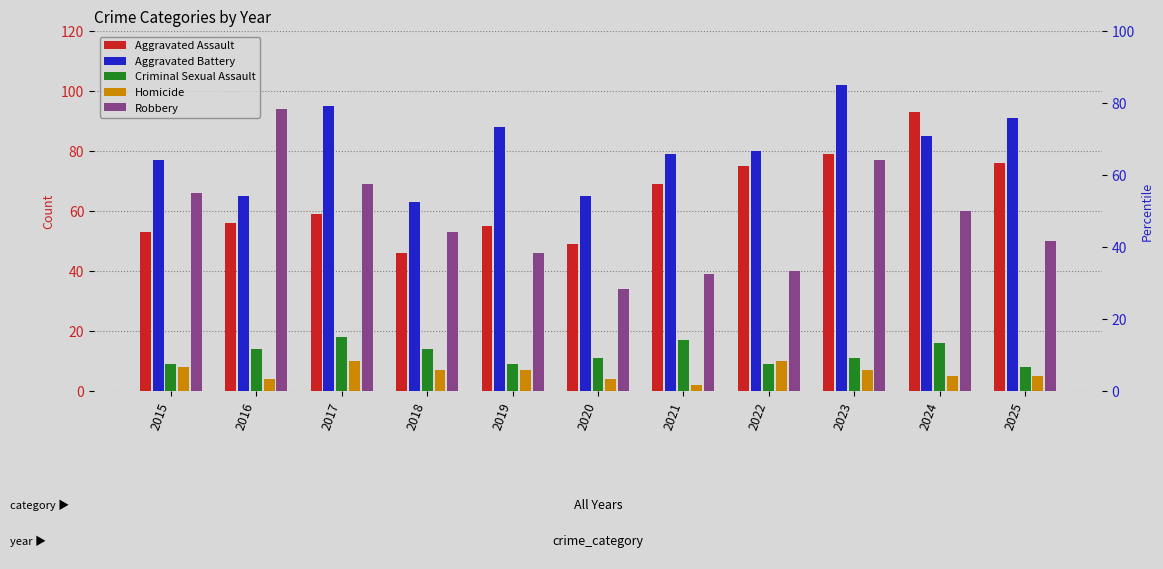

Reading left to right, transcribe all the data shown in this chart.

Aggravated Assault: 53	56	59	46	55	49	69	75	79	93	76
Aggravated Battery: 77	65	95	63	88	65	79	80	102	85	91
Criminal Sexual Assault: 9	14	18	14	9	11	17	9	11	16	8
Homicide: 8	4	10	7	7	4	2	10	7	5	5
Robbery: 66	94	69	53	46	34	39	40	77	60	50